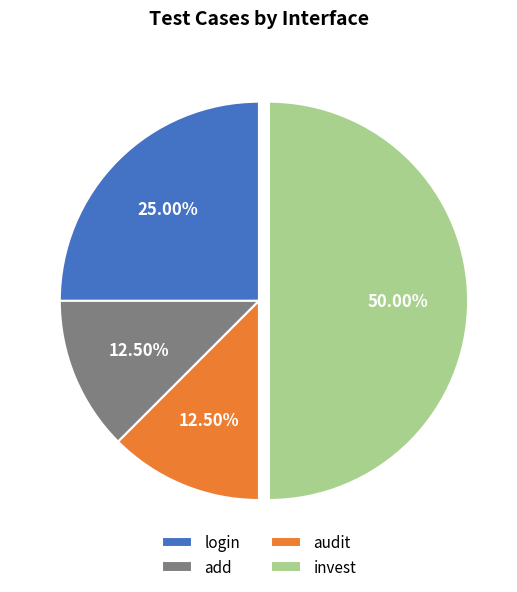

To the nearest percent, what is the difference between the add and login slice percentages?

12%